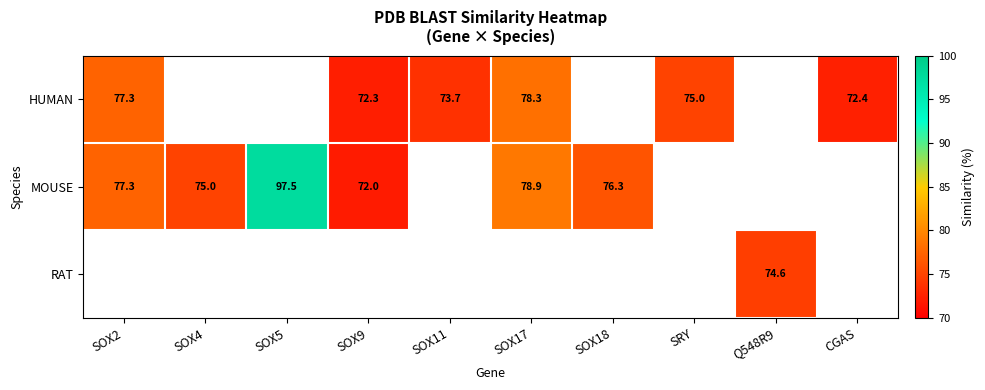

True or false: MOUSE has a value of 19.1 at SOX9.

False